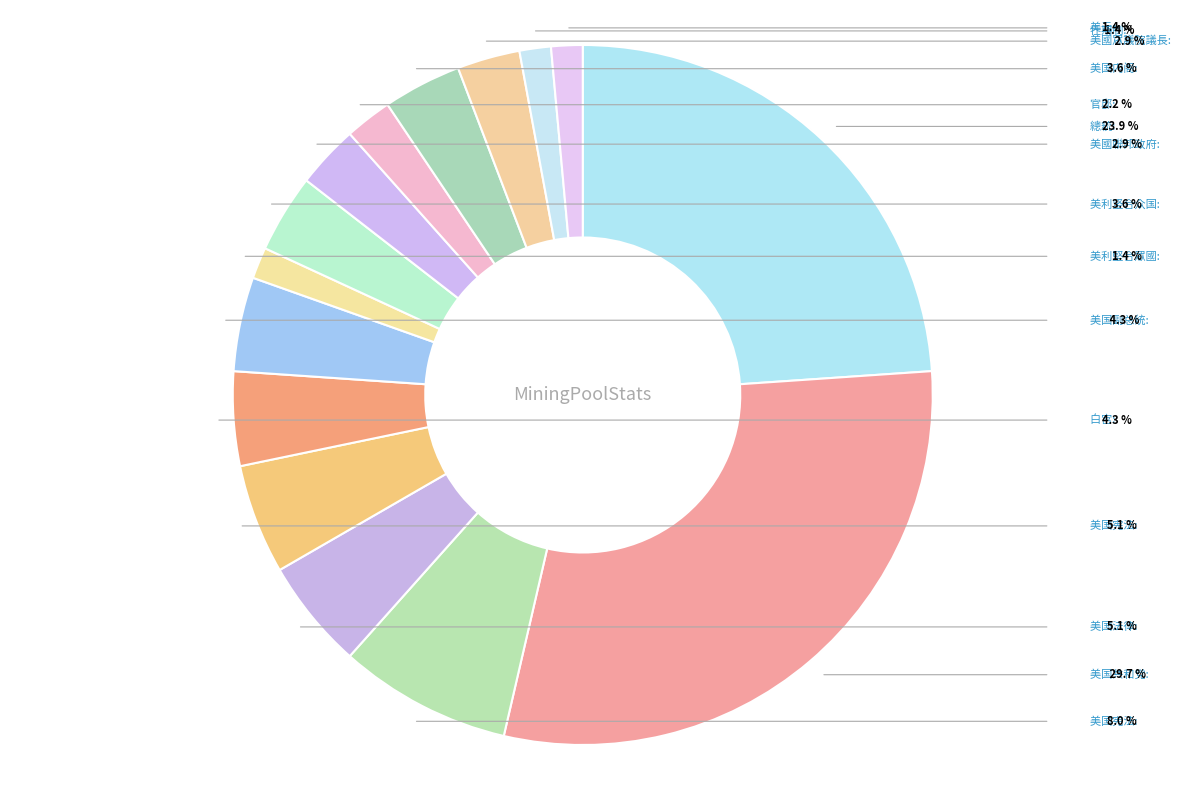

How many slices are in this pie chart?

15